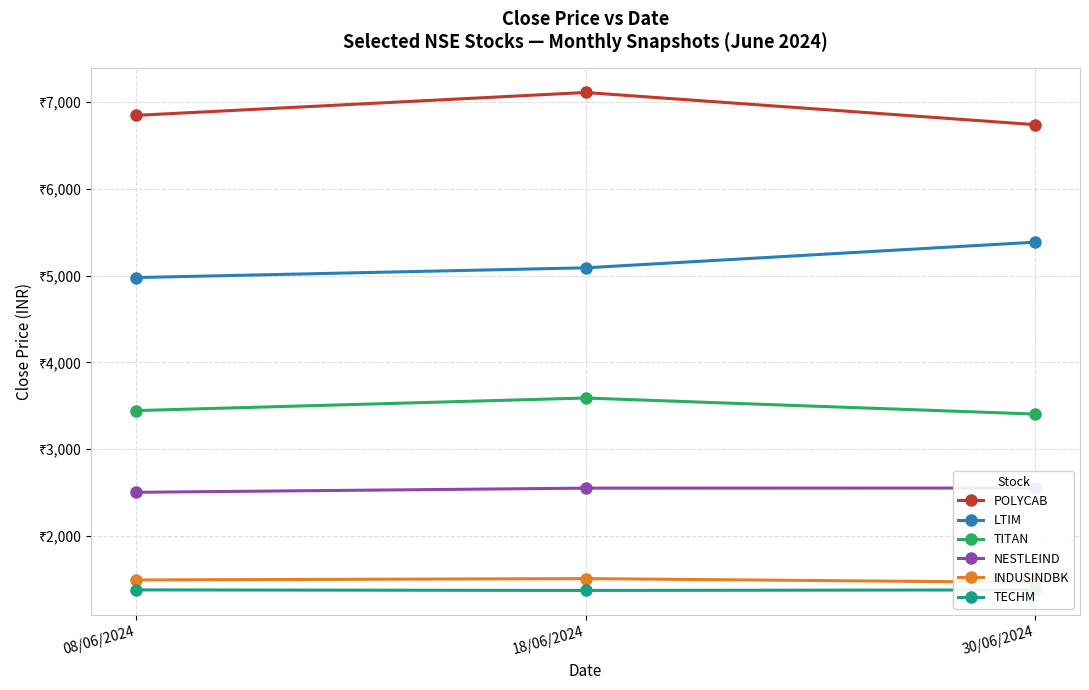

Reading right to left, list all the values displayed in this chart.

POLYCAB: 30/06/2024=6739.5	18/06/2024=7110.2	08/06/2024=6846.4
LTIM: 30/06/2024=5385.1	18/06/2024=5089.6	08/06/2024=4977.2
TITAN: 30/06/2024=3404.2	18/06/2024=3589.0	08/06/2024=3444.1
NESTLEIND: 30/06/2024=2551.7	18/06/2024=2550.3	08/06/2024=2502.4
INDUSINDBK: 30/06/2024=1464.5	18/06/2024=1507.9	08/06/2024=1492.1
TECHM: 30/06/2024=1377.6	18/06/2024=1371.3	08/06/2024=1377.6